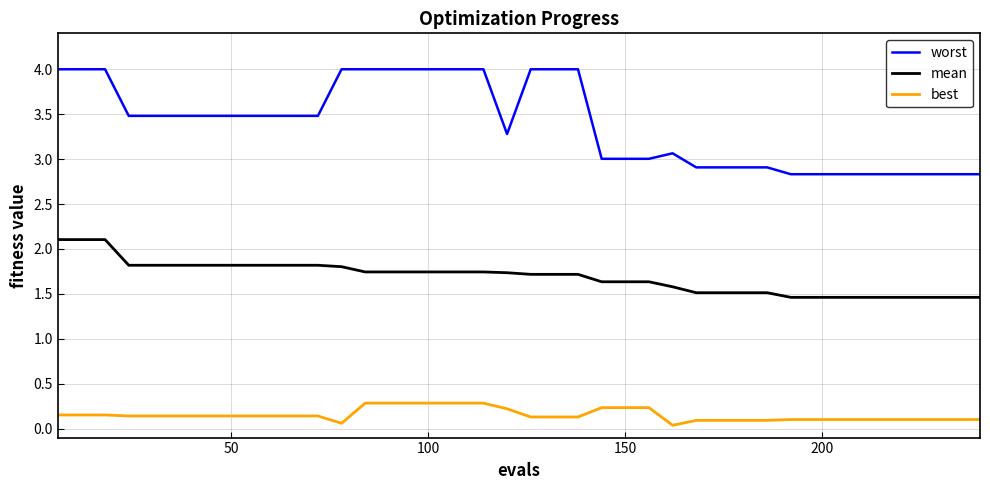

True or false: best and worst intersect in this chart.

False